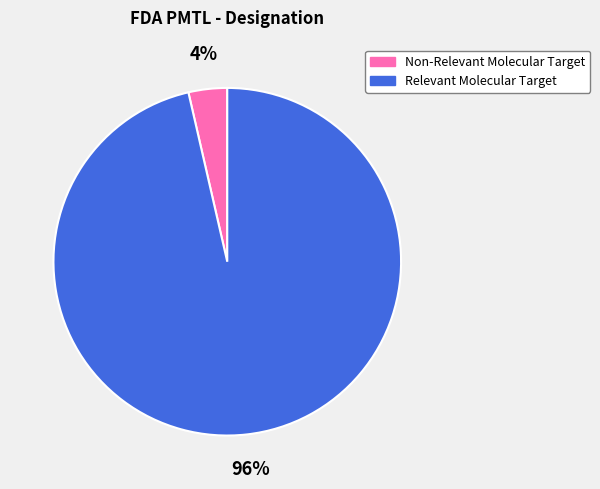

True or false: Non-Relevant Molecular Target accounts for 4% of the total.

True